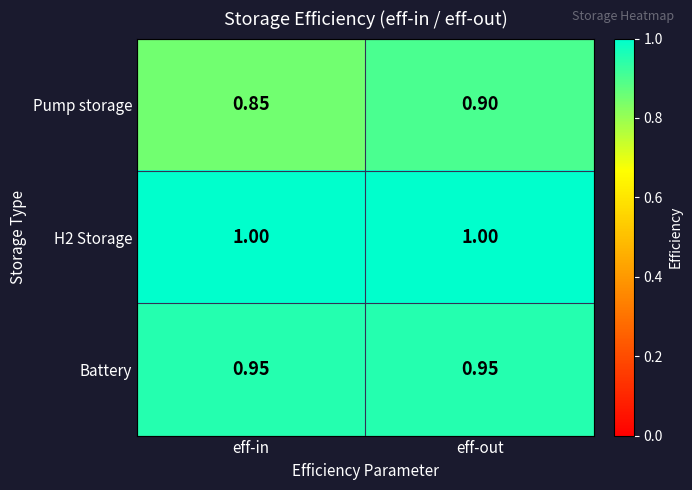

Rank the categories by Pump storage value from lowest to highest.

eff-in, eff-out